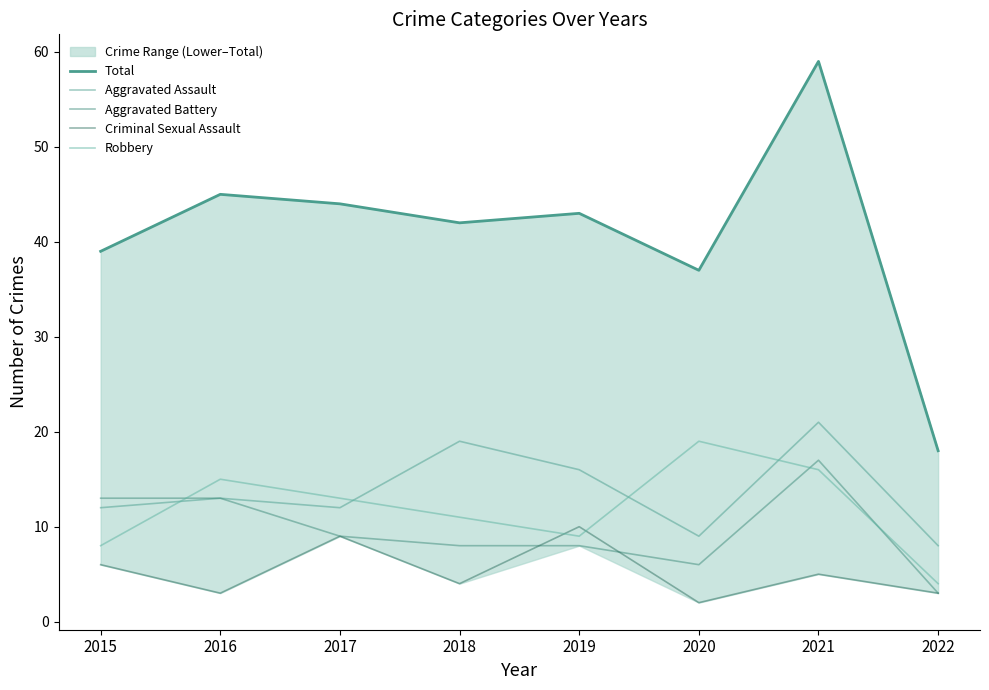

How many values in the Aggravated Assault series exceed 13?

3